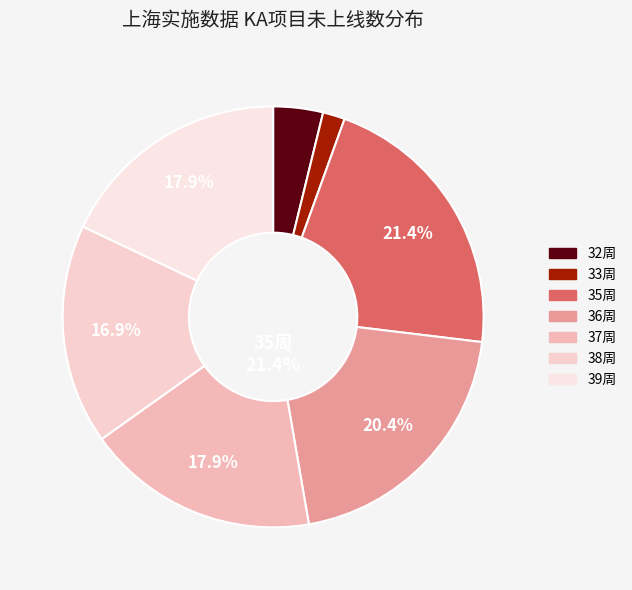

Does 32周 represent more than half of the total?

No